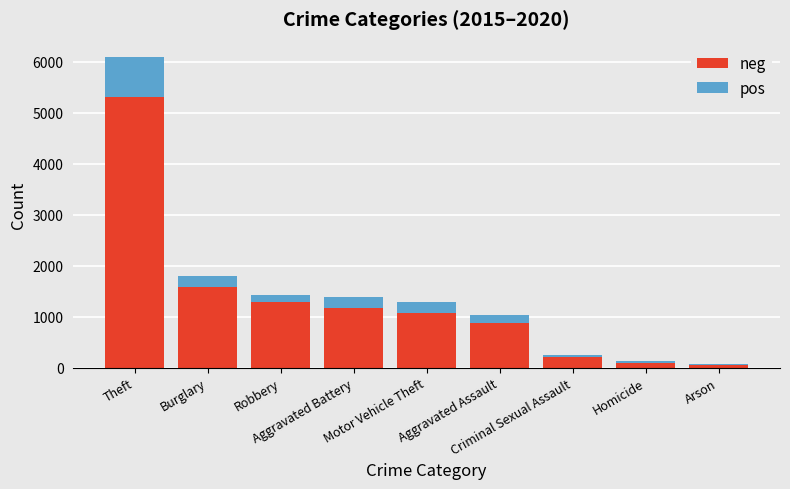

What is the highest value of the neg series?

5307